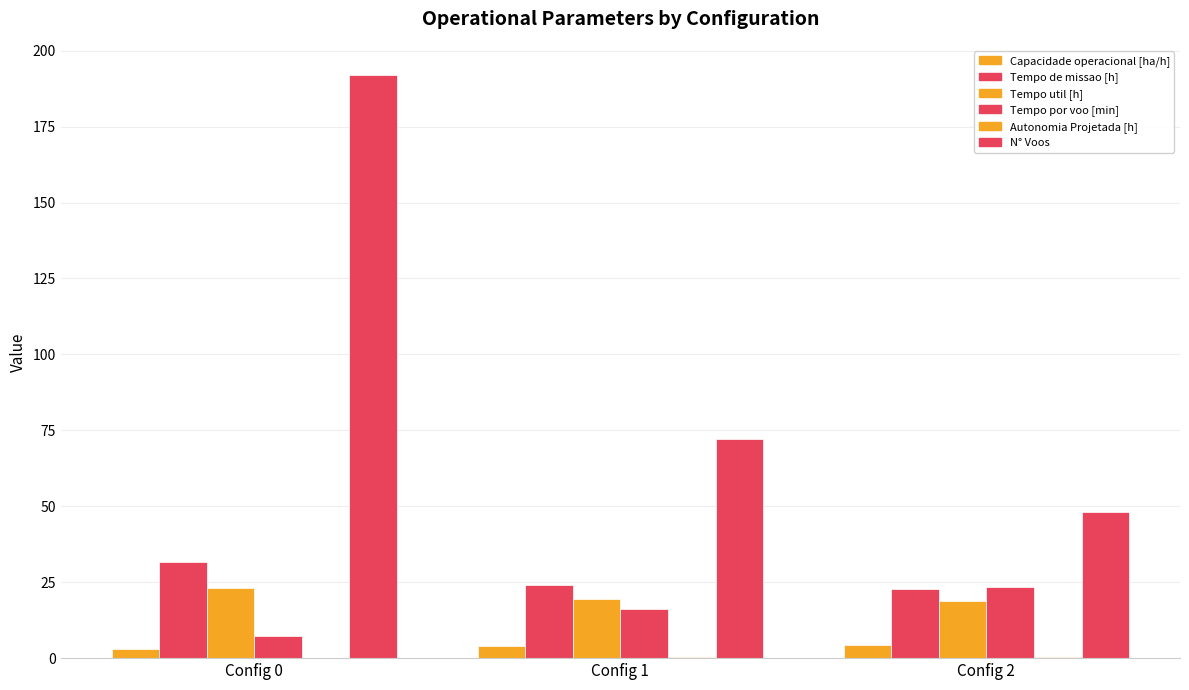

Reading left to right, what are all the values shown in this chart?

Capacidade operacional [ha/h]: Config 0=3.2	Config 1=4.2	Config 2=4.4
Tempo de missao [h]: Config 0=31.6	Config 1=24.1	Config 2=22.6
Tempo util [h]: Config 0=23.0	Config 1=19.4	Config 2=18.8
Tempo por voo [min]: Config 0=7.2	Config 1=16.2	Config 2=23.5
Autonomia Projetada [h]: Config 0=0.1	Config 1=0.2	Config 2=0.3
N° Voos: Config 0=192.0	Config 1=72.0	Config 2=48.0